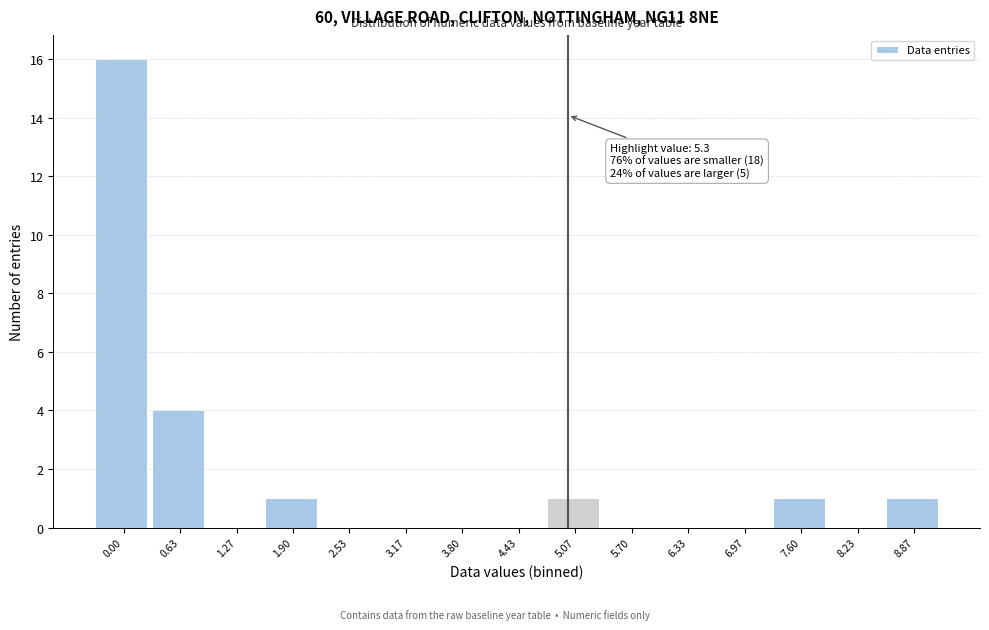

Reading left to right, transcribe all the data shown in this chart.

0.00=16	0.63=4	1.27=0	1.90=1	2.53=0	3.17=0	3.80=0	4.43=0	5.07=1	5.70=0	6.33=0	6.97=0	7.60=1	8.23=0	8.87=1